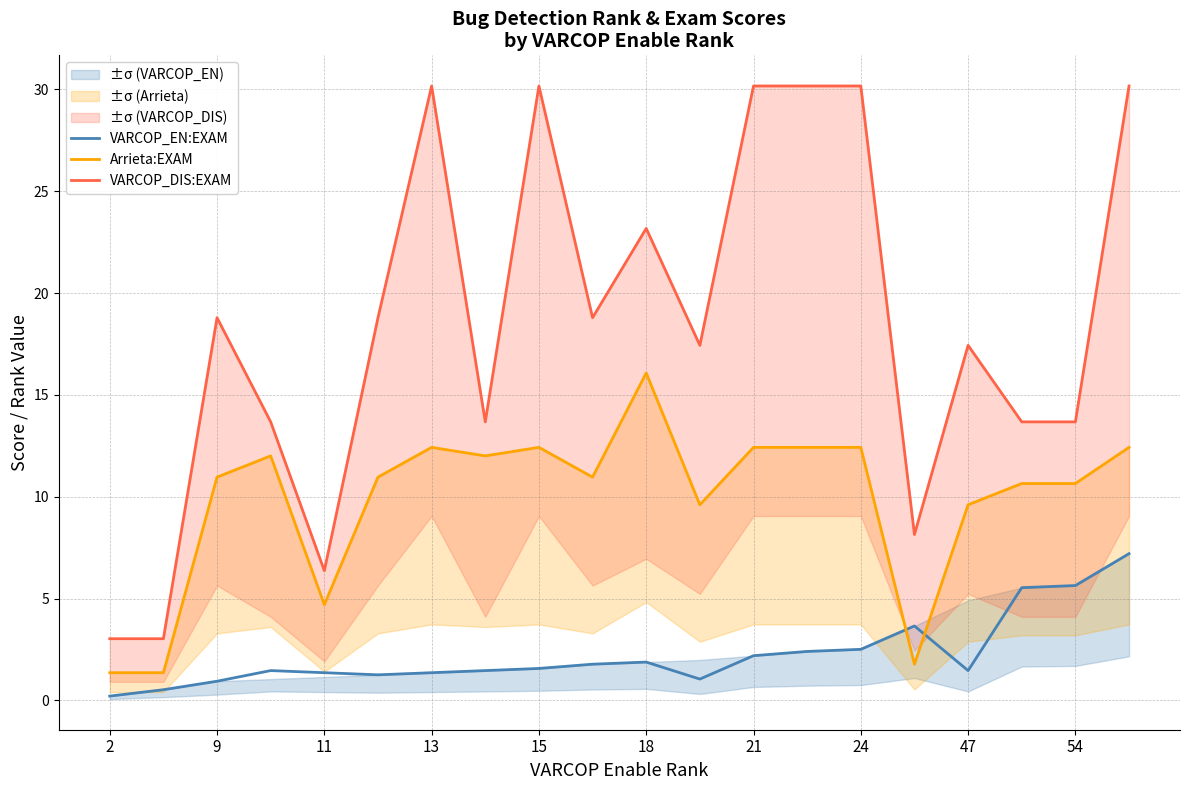

Reading right to left, list all the values displayed in this chart.

VARCOP_EN:EXAM: 7.2	5.6	5.5	1.5	3.7	2.5	2.4	2.2	1.0	1.9	1.8	1.6	1.5	1.4	1.3	1.4	1.5	0.9	0.5	0.2
Arrieta:EXAM: 12.4	10.6	10.6	9.6	1.8	12.4	12.4	12.4	9.6	16.1	11.0	12.4	12.0	12.4	11.0	4.7	12.0	11.0	1.4	1.4
VARCOP_DIS:EXAM: 30.2	13.7	13.7	17.4	8.1	30.2	30.2	30.2	17.4	23.2	18.8	30.2	13.7	30.2	18.8	6.4	13.7	18.8	3.0	3.0